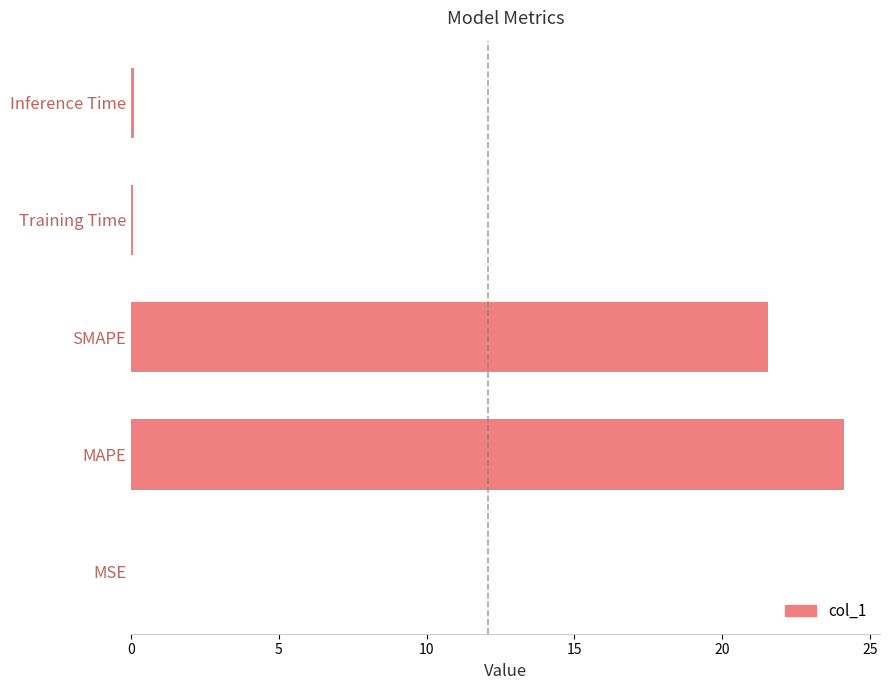

At which label is the value closest to 12?

SMAPE